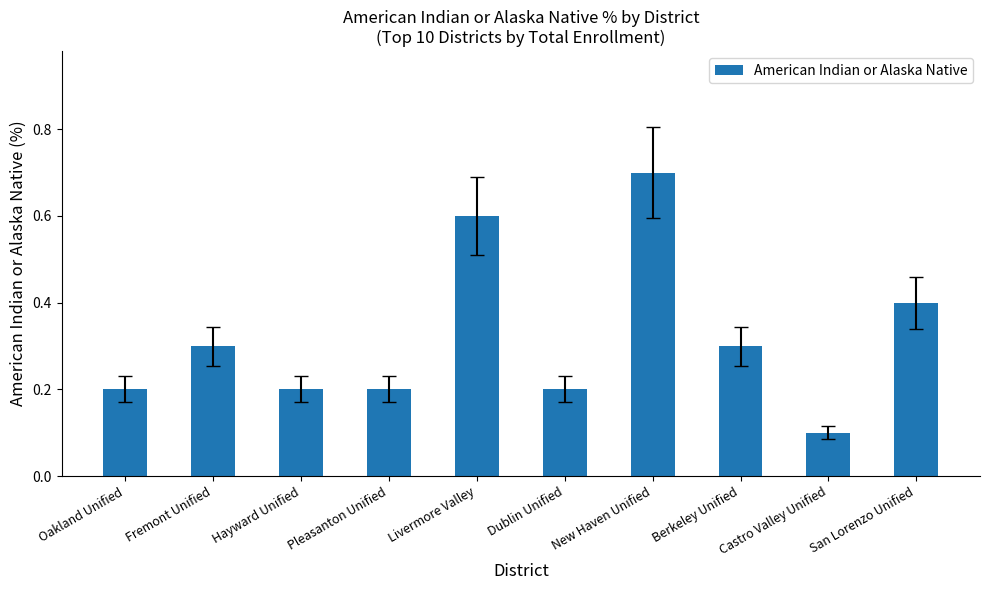

What is the label of the 1st bar from the left?

Oakland Unified